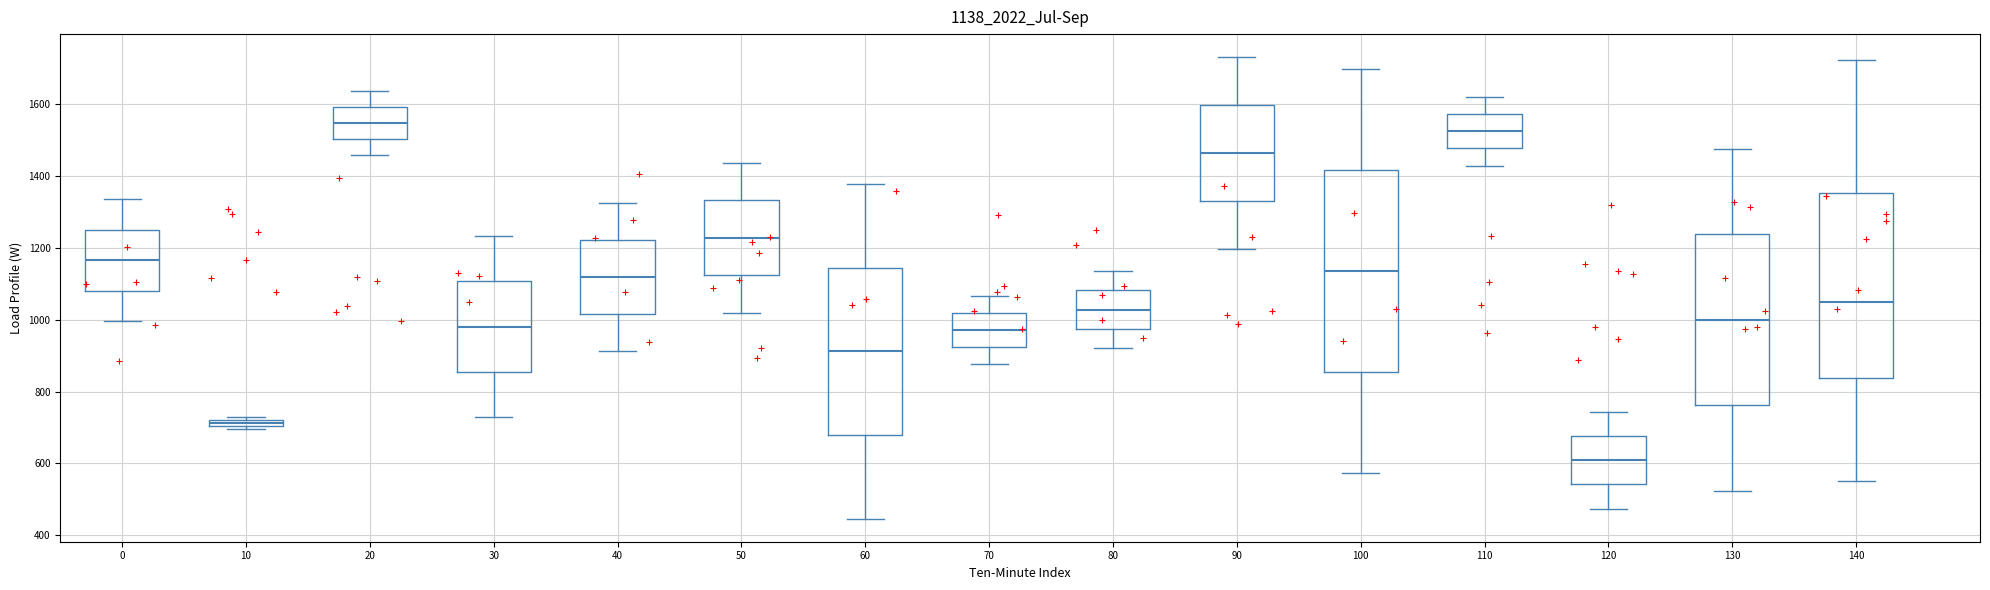

Where does the upper whisker of the box at x = 20 end on the y-axis? The values are not printed on the chart, so give them approximately, as read against the axis.

1640